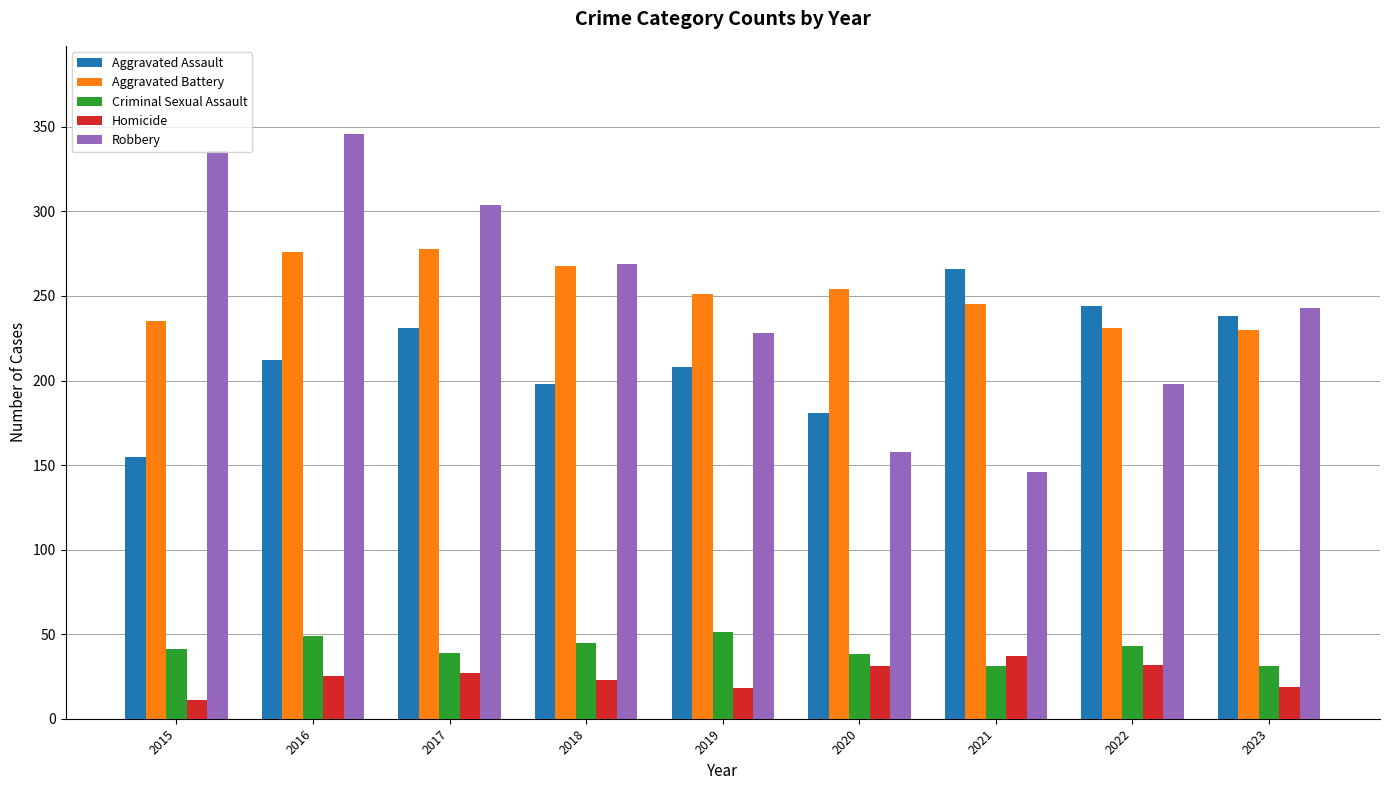

What is the difference between the highest and lowest values at 2023?

224